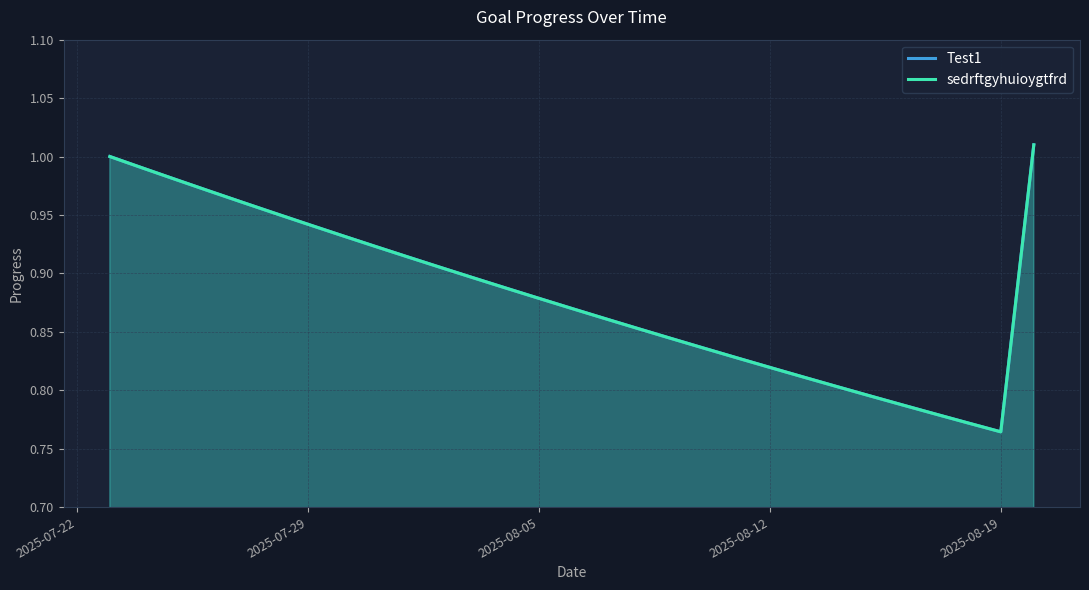

The value of sedrftgyhuioygtfrd at 2025-07-22 is 1.0. True or false?

True